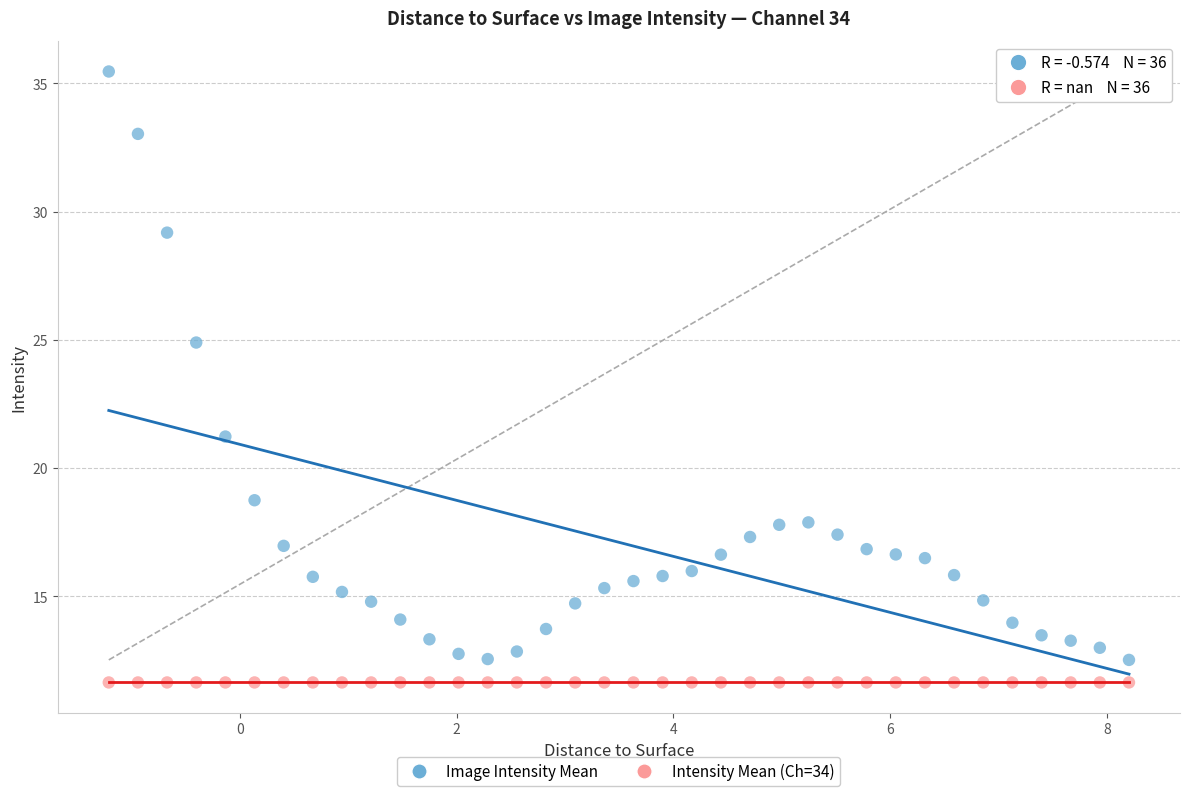

Which series reaches the minimum Y coordinate?

Intensity Mean (Ch=34)